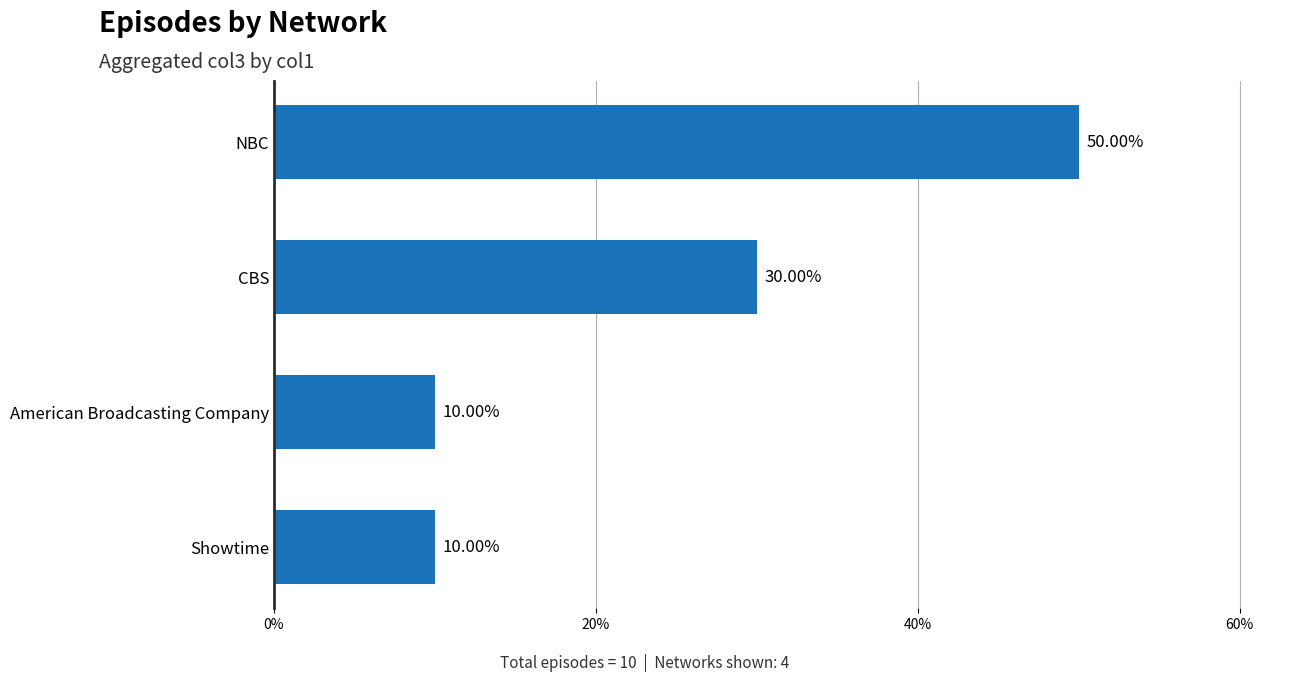

Which category has the highest value across all series?

NBC